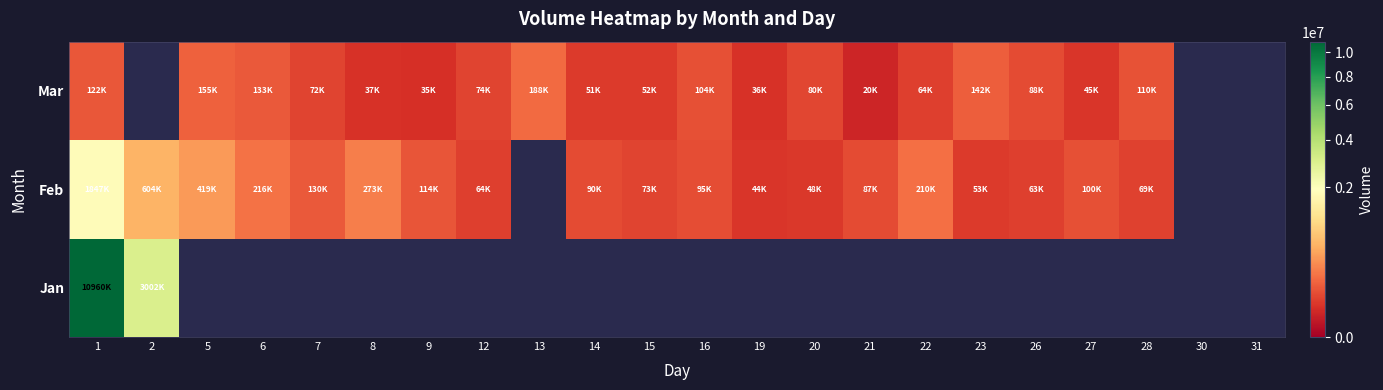

True or false: Feb has a value of 419983.0 at 5.

True